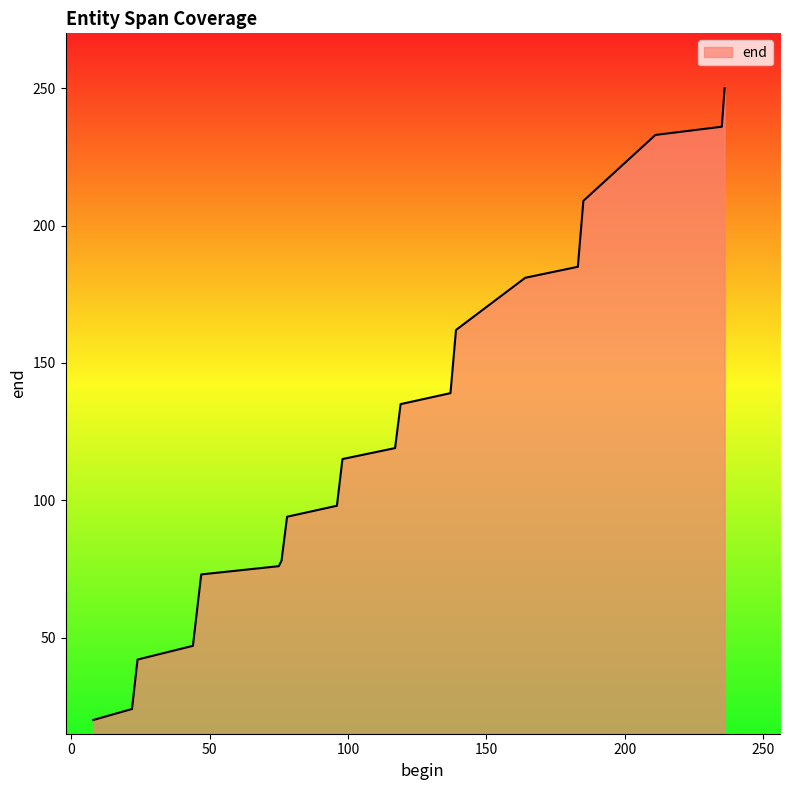

What is the maximum value shown in the chart?

250